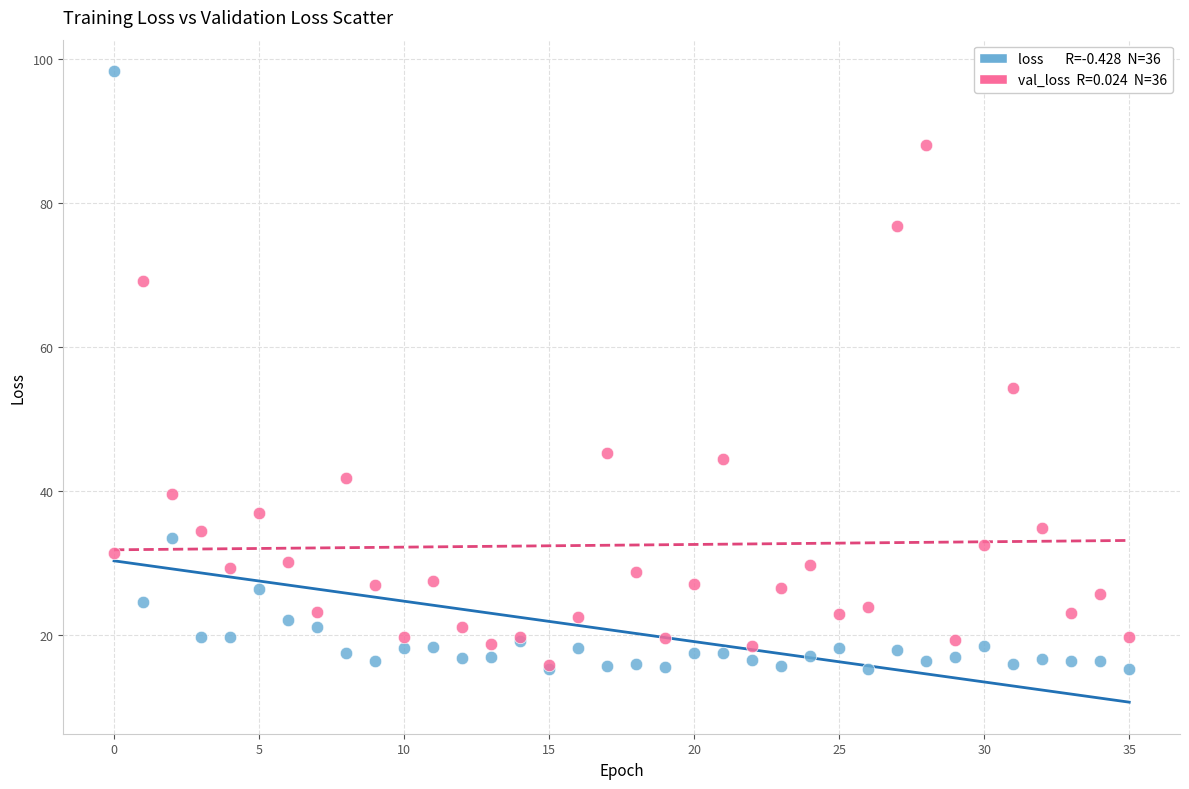

Across all series, what Y value is closest to 56?

54.2